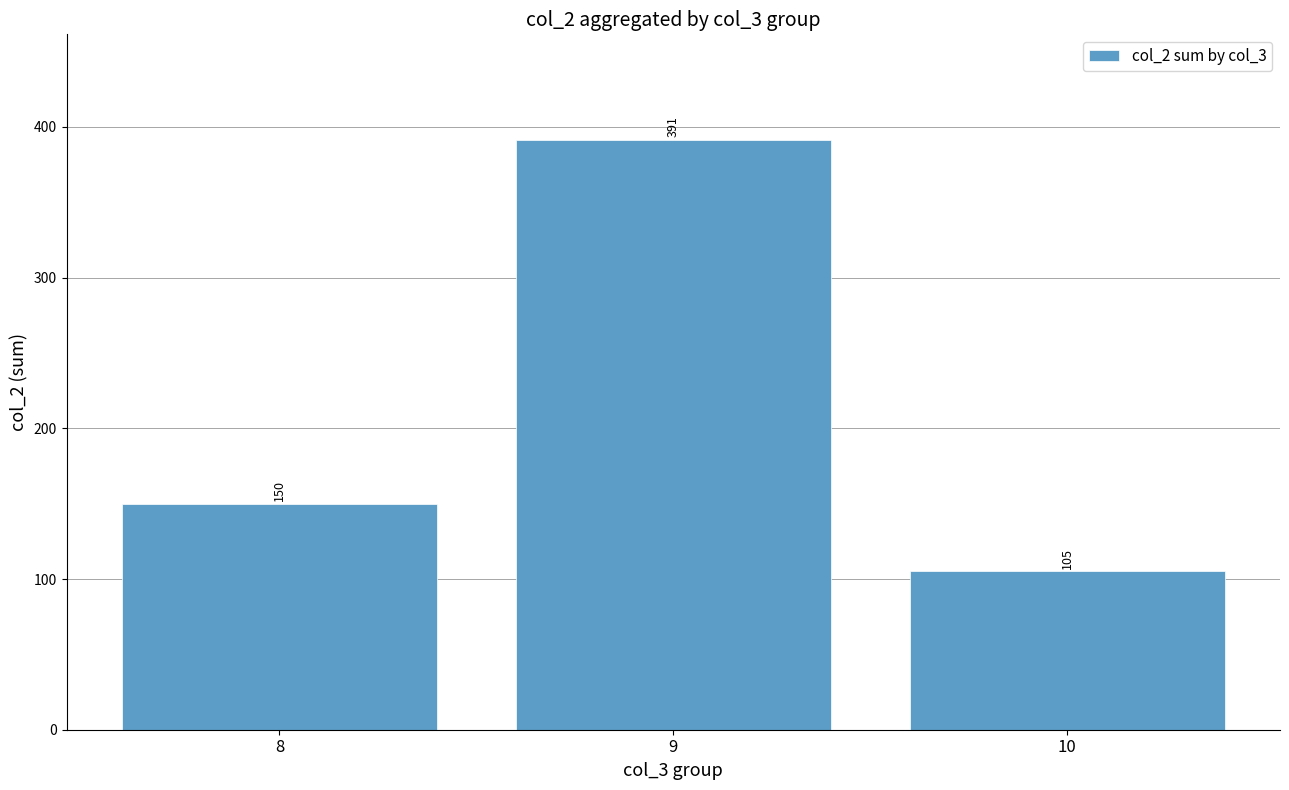

Reading left to right, list all the values displayed in this chart.

150	391	105